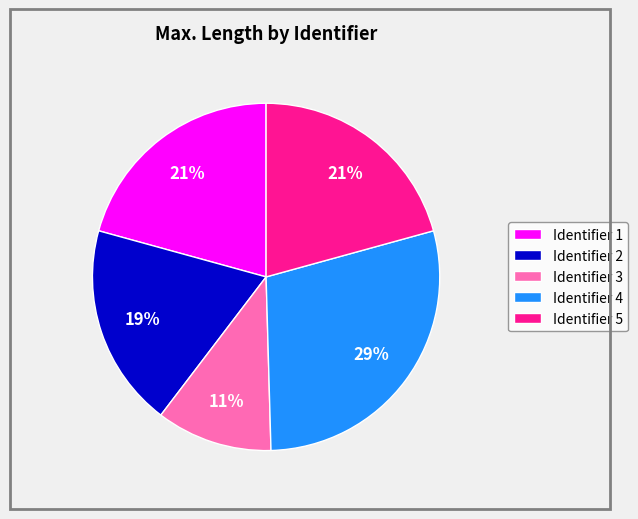

Count the number of slices in the pie.

5